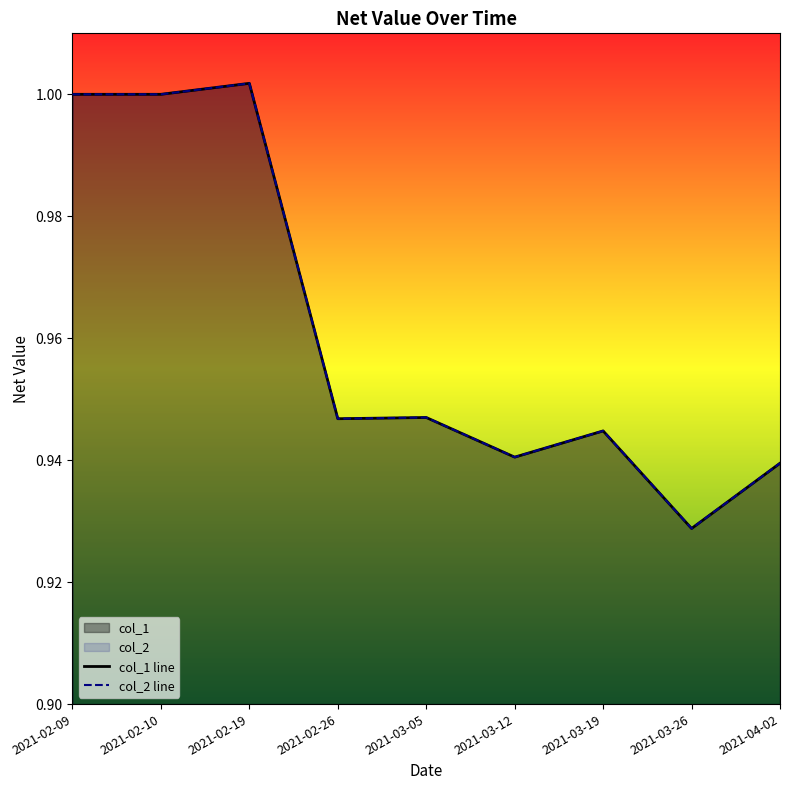

True or false: col_2 line and col_1 line cross at least once.

False